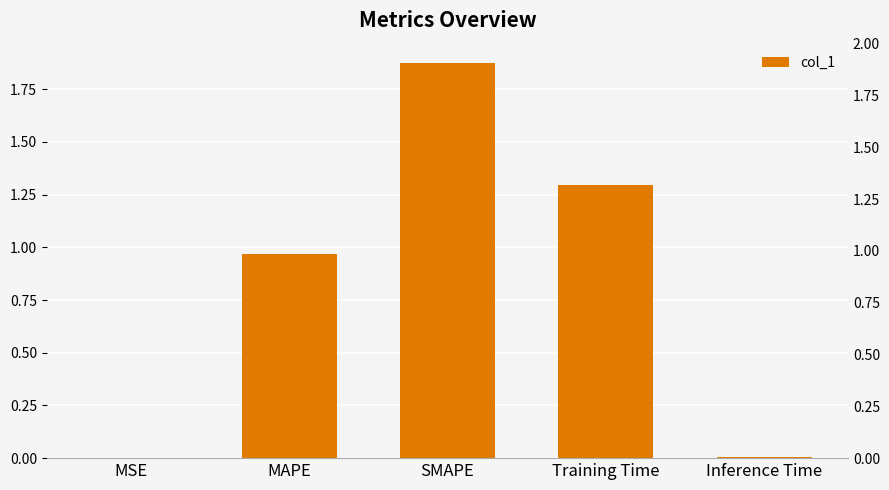

Does the chart contain stacked bars?

No